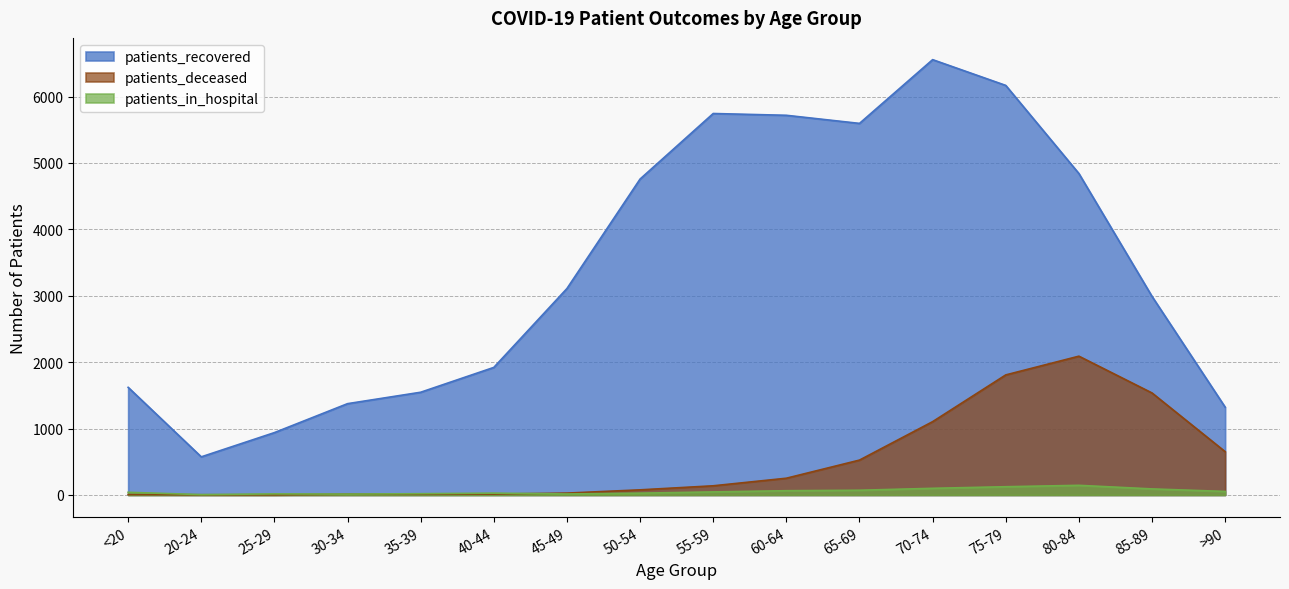

In patients_deceased, how many points are lower than both neighbors (excluding endpoints)?

2